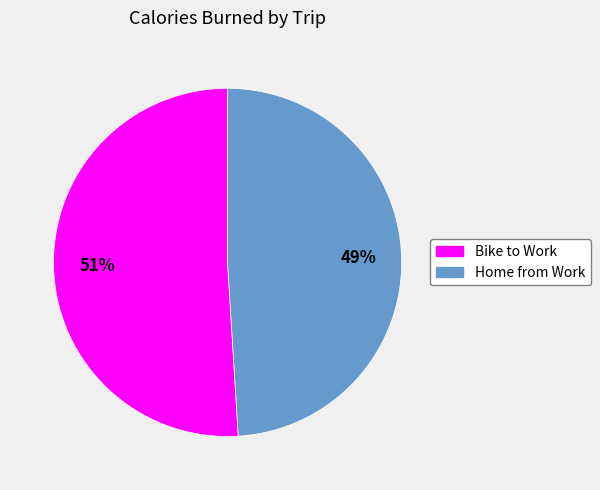

How many slices are in this pie chart?

2